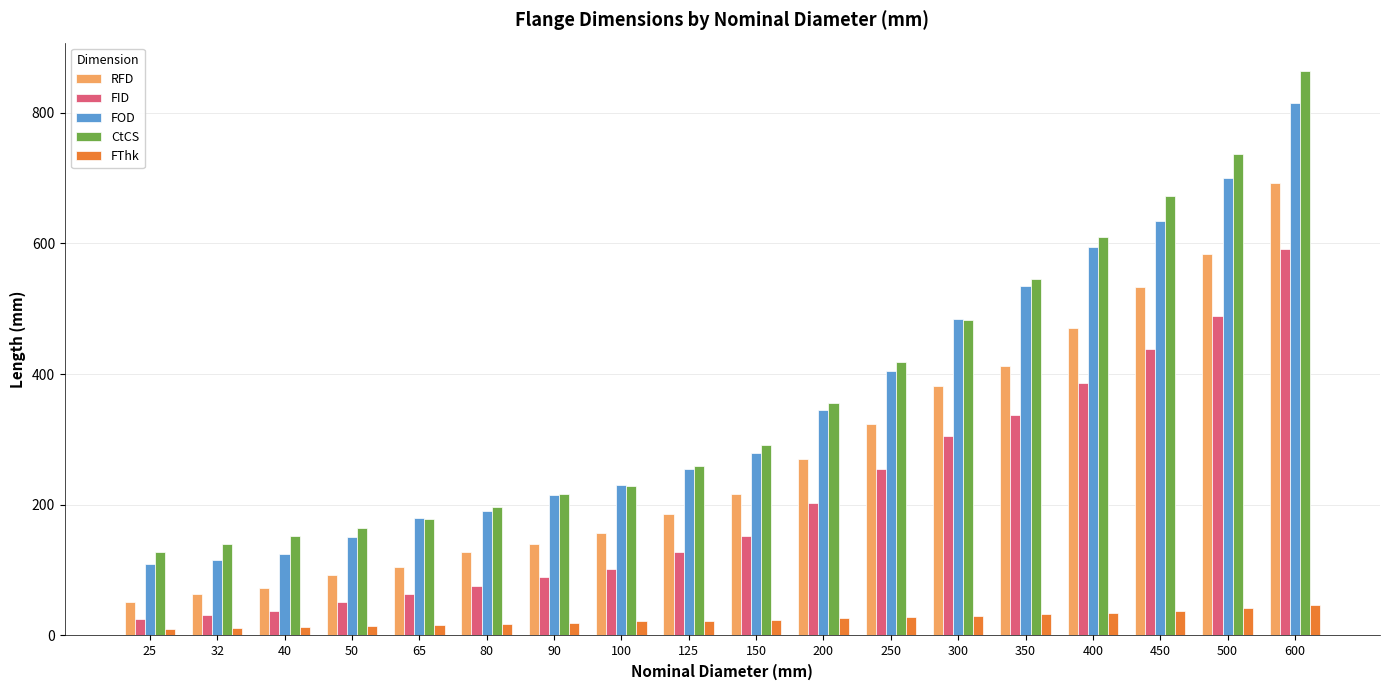

How many distinct data groups are displayed?

5